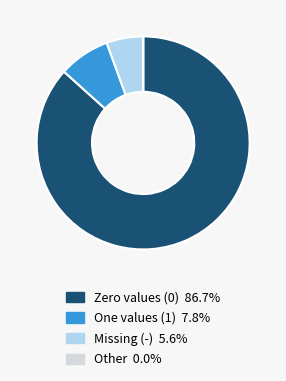

Is there any slice that represents more than half of the pie?

Yes